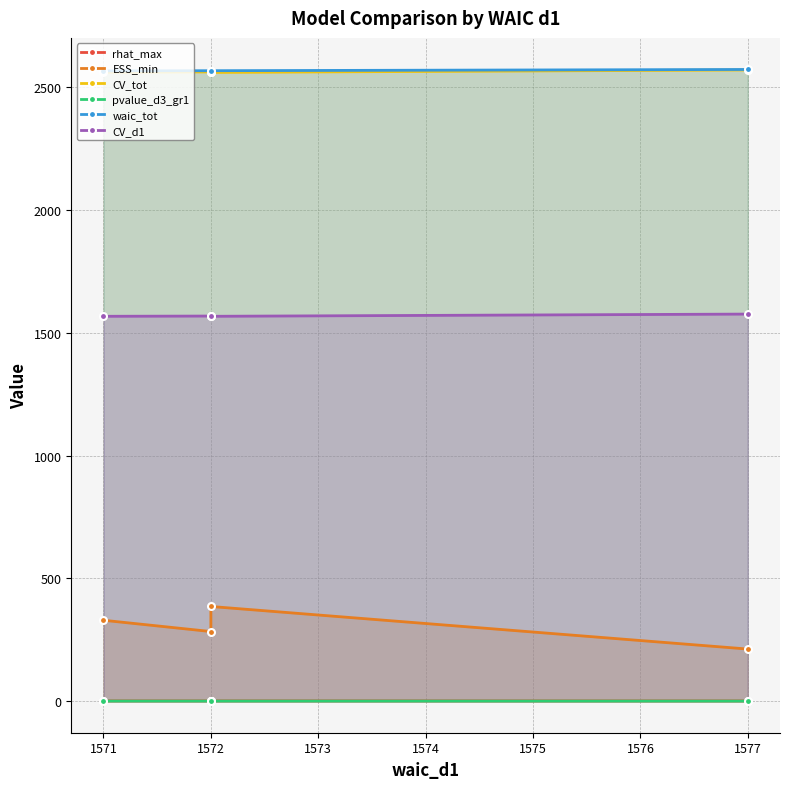

Which series has the largest total across all categories?

waic_tot